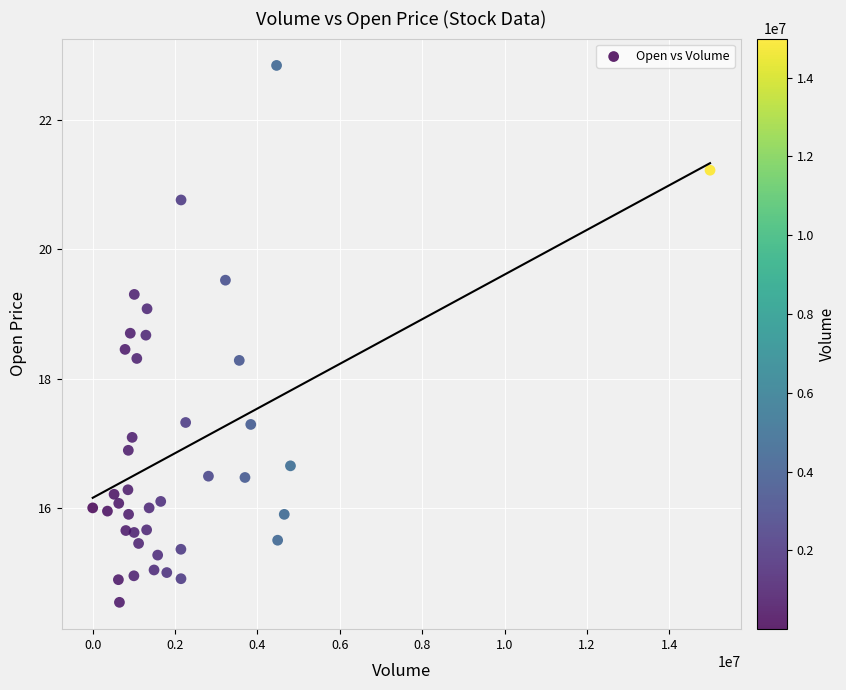

What is the range of X values (max minus min)?

14990100.0